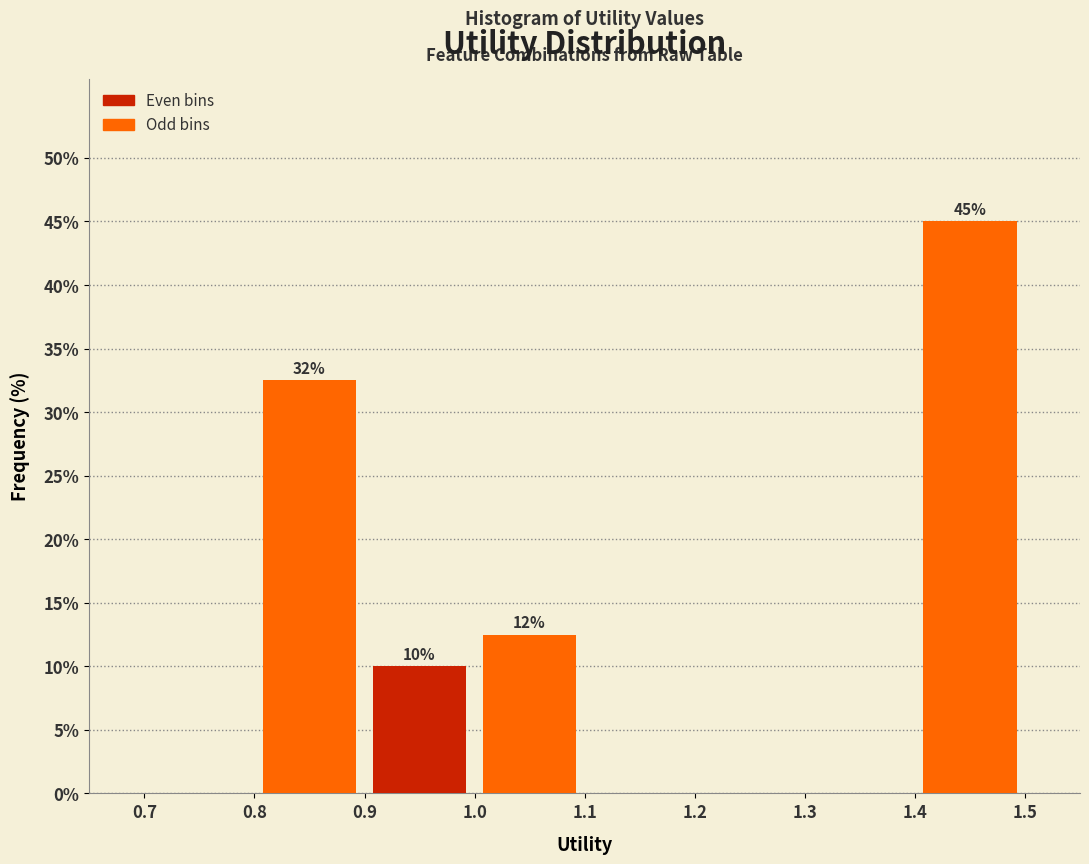

Over which range of the x-axis is the bar tallest?

1.4 to 1.5